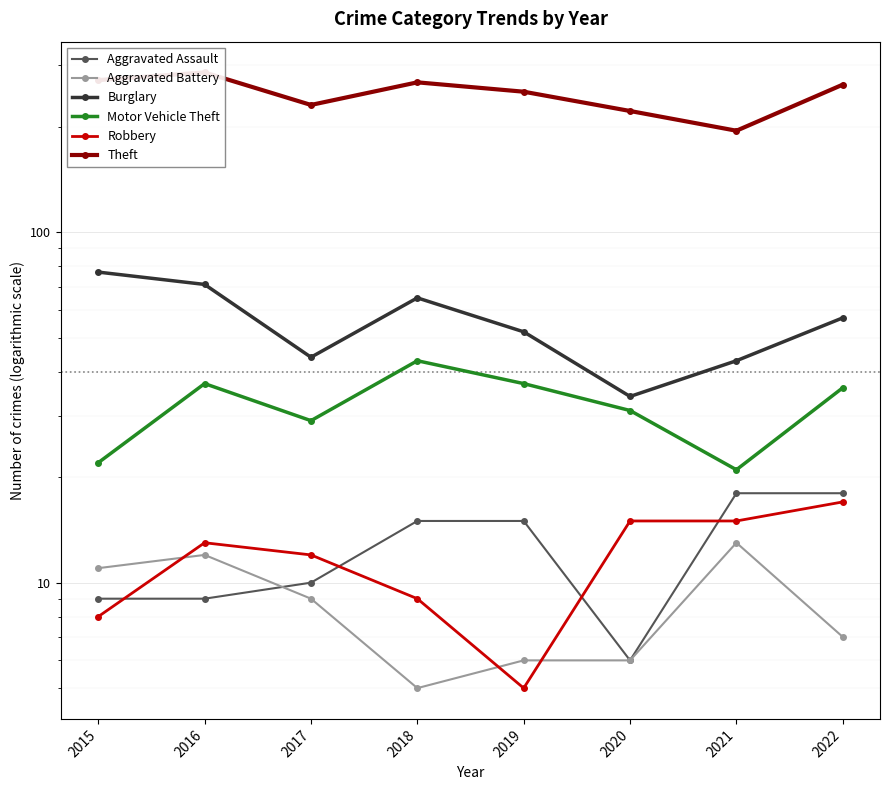

What is the minimum value shown in the chart?

5